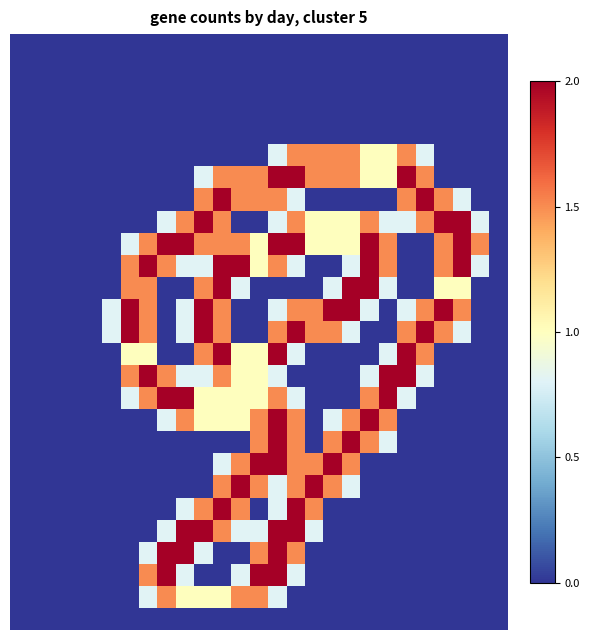

Count the number of categories in the chart.

27